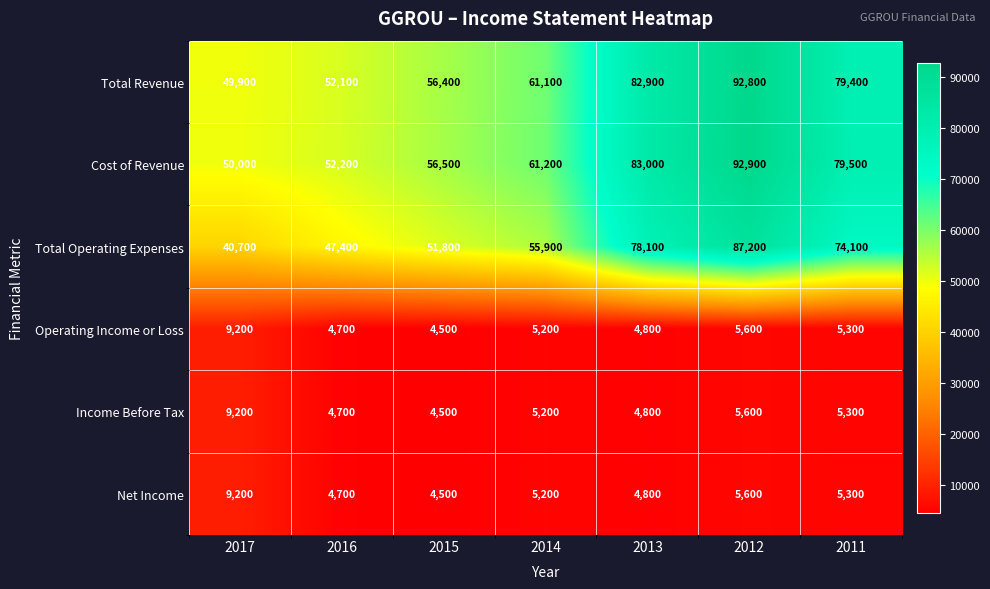

What is the smallest value displayed?

4500